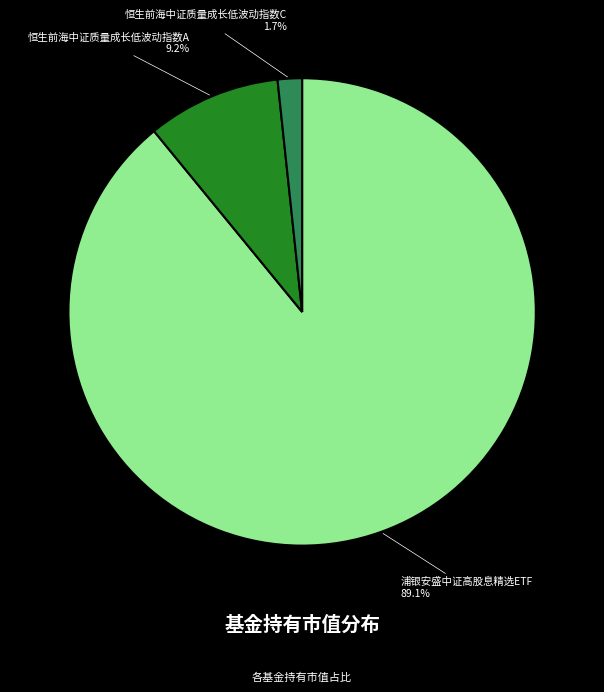

Is there a majority slice in this chart?

Yes